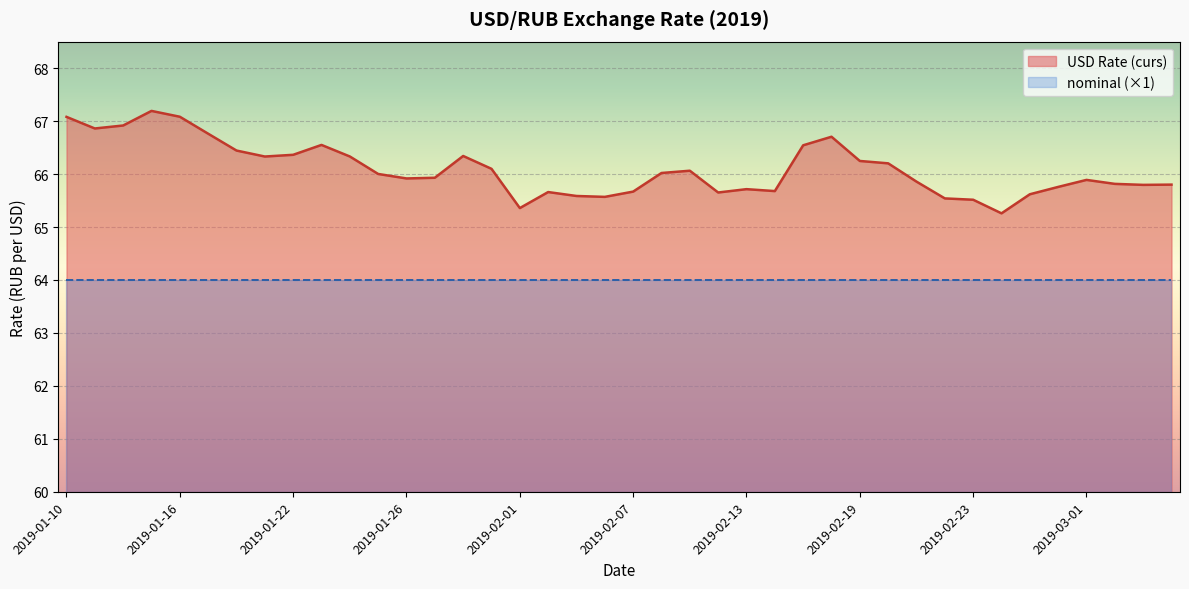

Rank the series by their average value, from highest to lowest.

USD Rate (curs), nominal (×1)